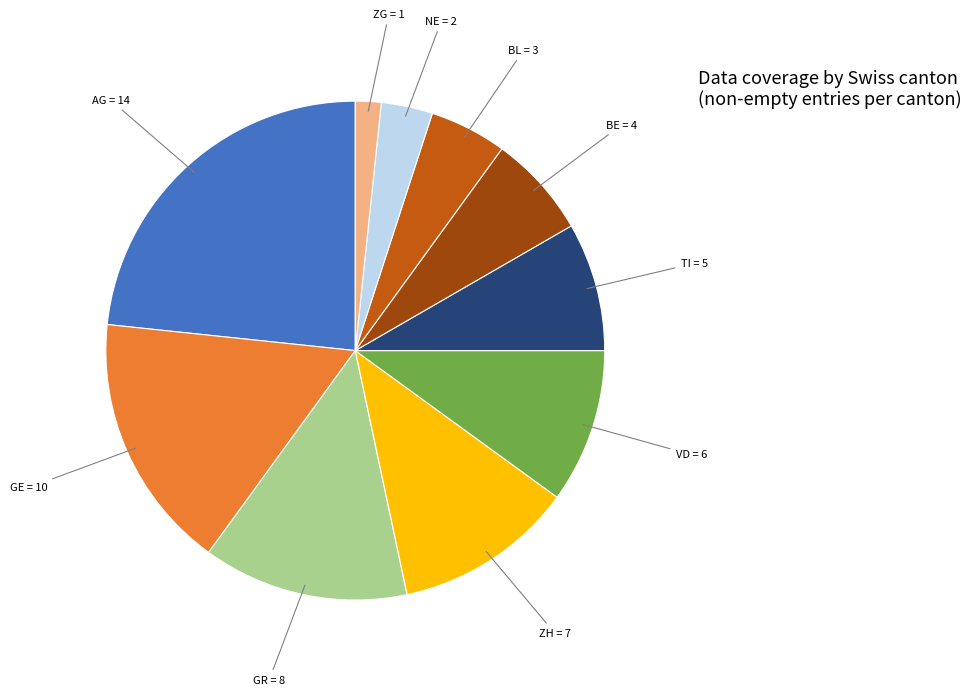

Is there a majority slice in this chart?

No